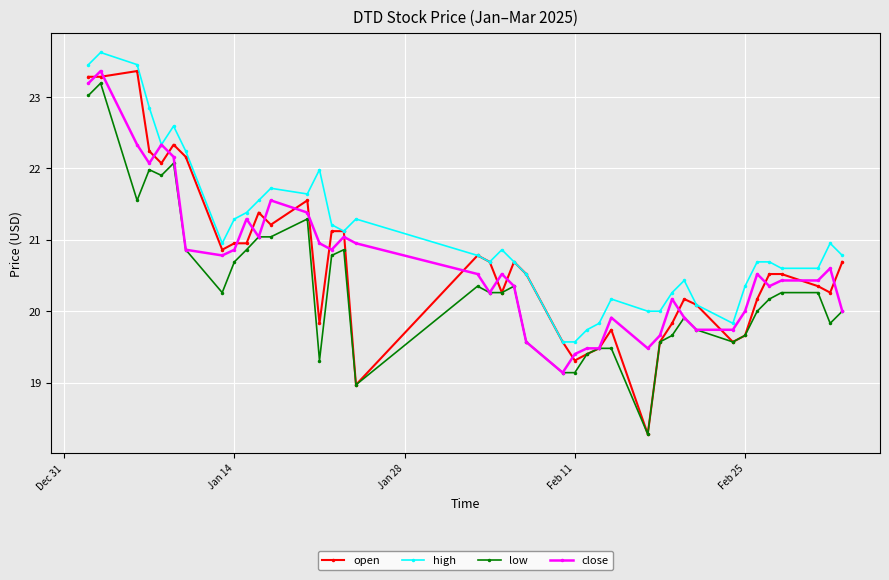

What is the maximum value for low?

23.2